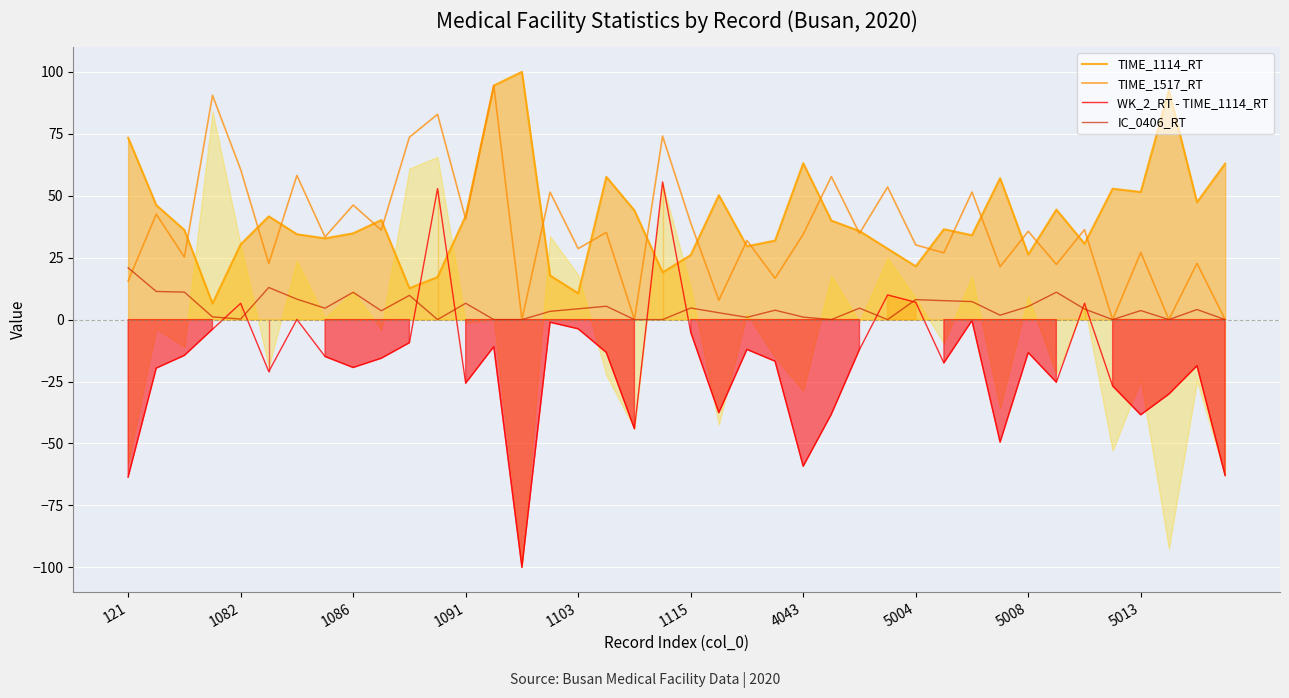

The value of IC_0406_RT at 21 is 2.8. True or false?

True